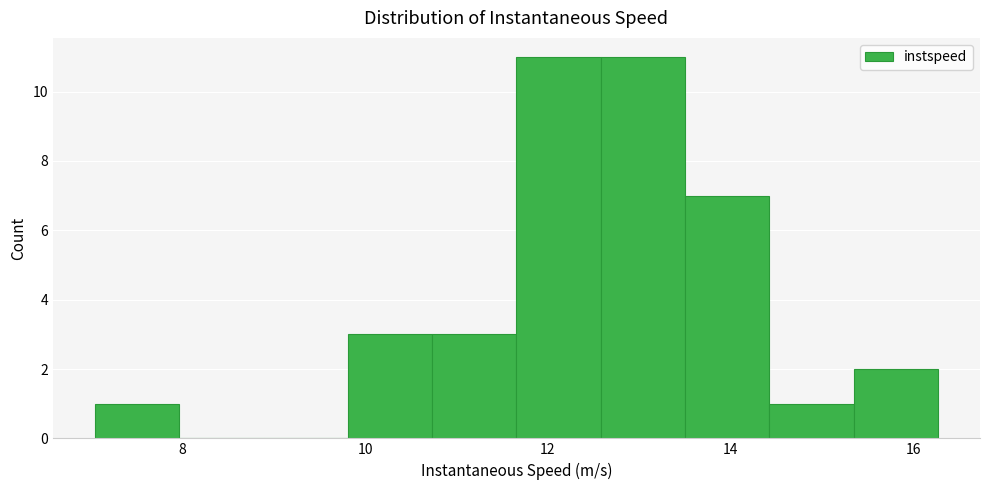

Reading left to right, list every bar in this chart as the range it spans on the x-axis followed by its height. Neither the bar edges nor the heights are printed on the chart, so give them approximately, as read against the axes.

7.0 to 8.0: 1
8.0 to 8.8: 0
8.8 to 9.8: 0
9.8 to 10.8: 3
10.8 to 11.6: 3
11.6 to 12.6: 11
12.6 to 13.6: 11
13.6 to 14.4: 7
14.4 to 15.4: 1
15.4 to 16.2: 2